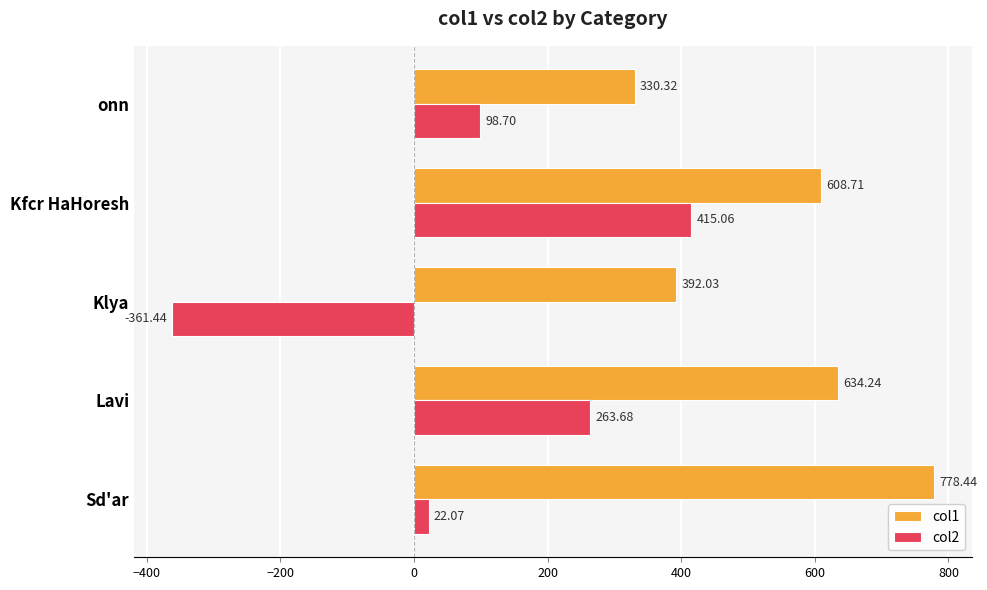

What is the sum of the col1 values at Klya and onn?

722.3